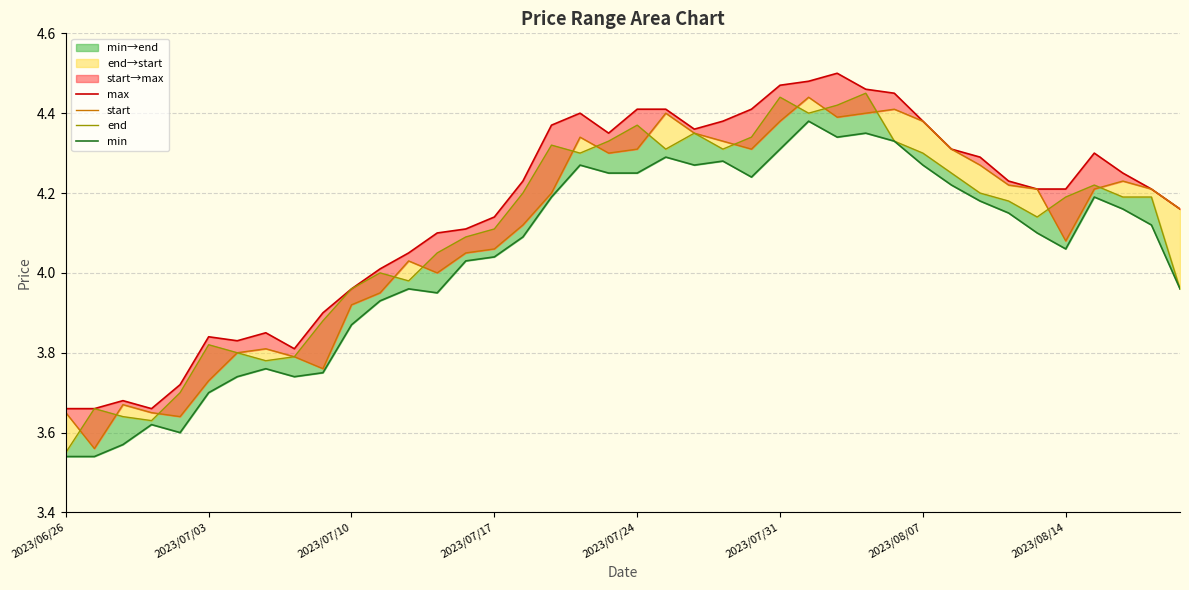

What is the highest value of the max series?

4.5